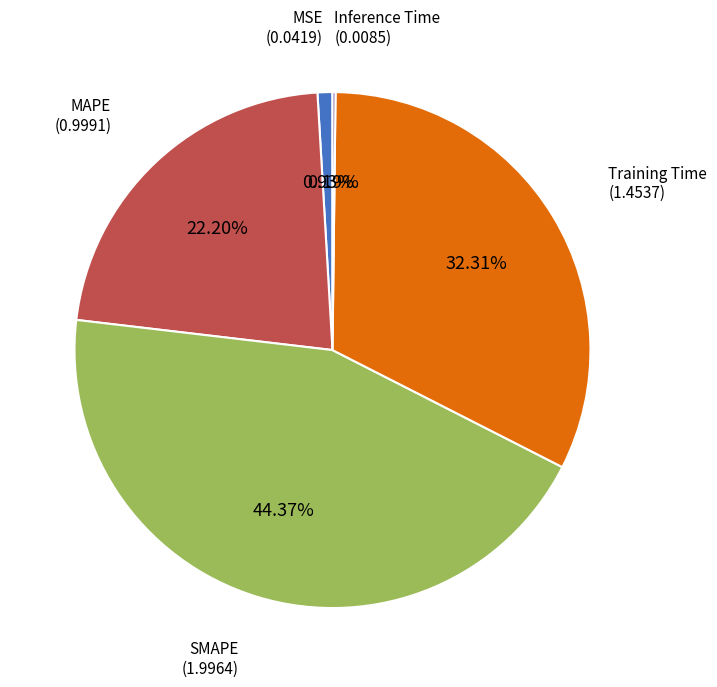

Does any single category account for the majority?

No